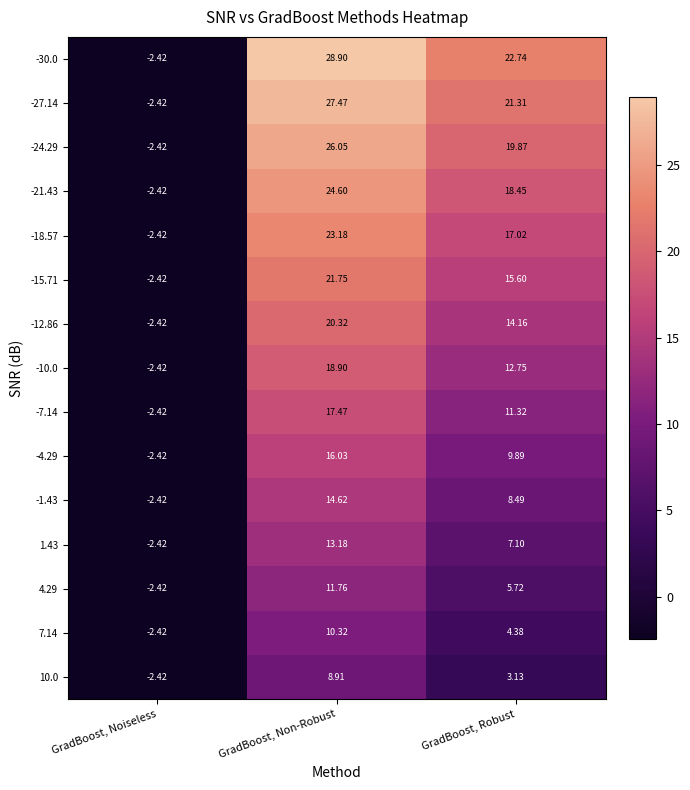

List the labels in order of -15.71 value, largest first.

GradBoost, Non-Robust, GradBoost, Robust, GradBoost, Noiseless